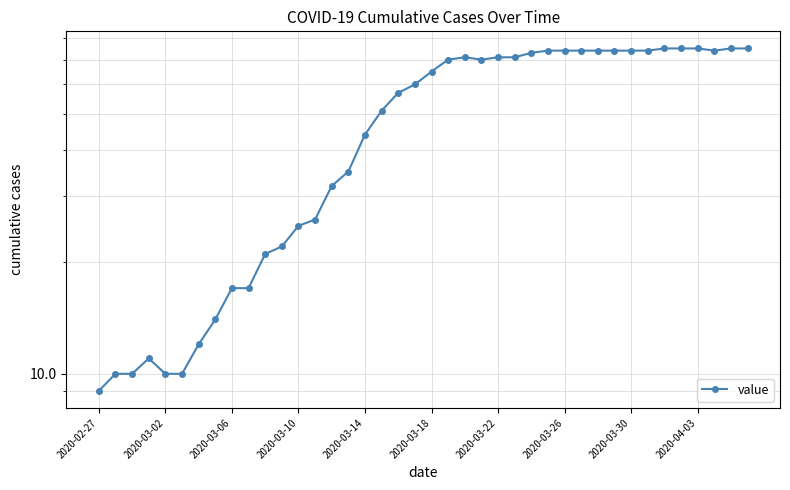

How many lines are shown in the chart?

1